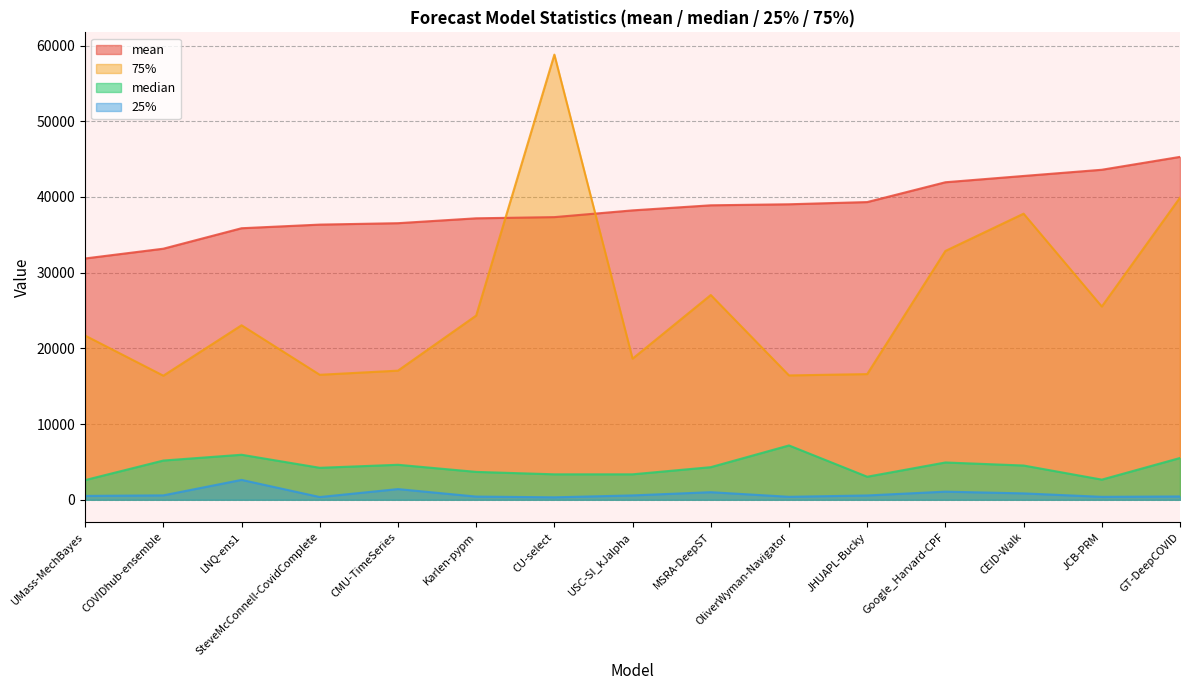

What is the minimum value shown in the chart?

325.0